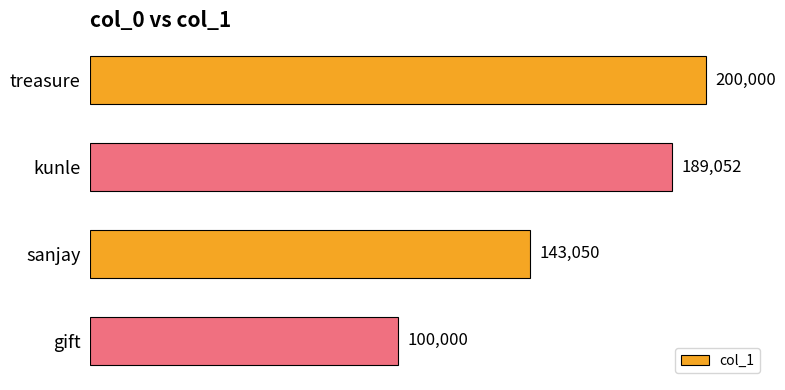

Reading bottom to top, extract all data points from this chart.

100000	143050	189052	200000